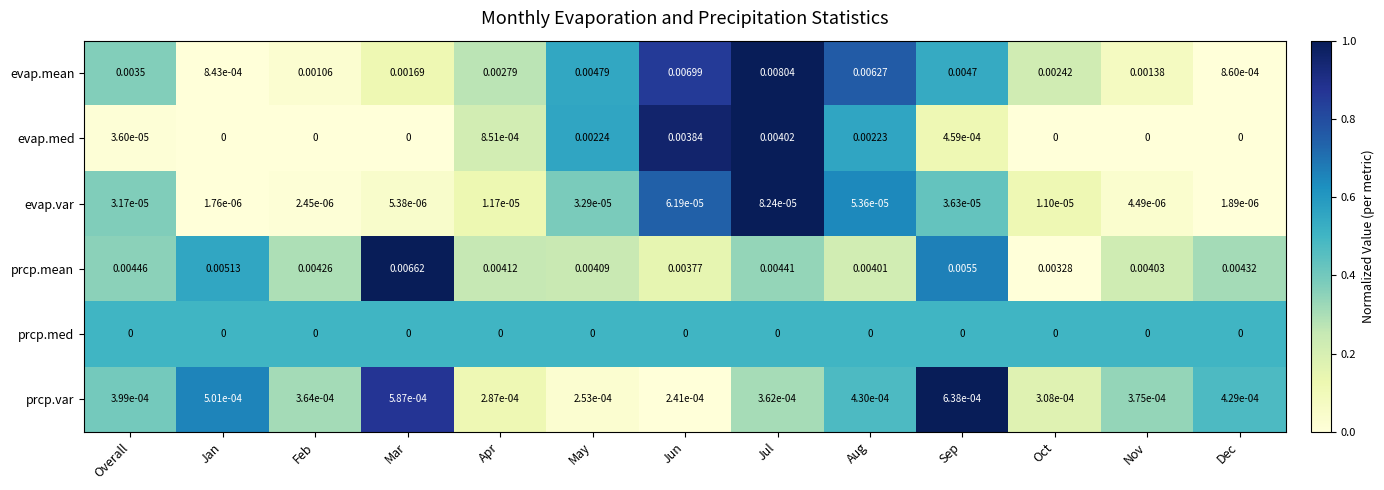

At how many categories does at least one series exceed 0?

13